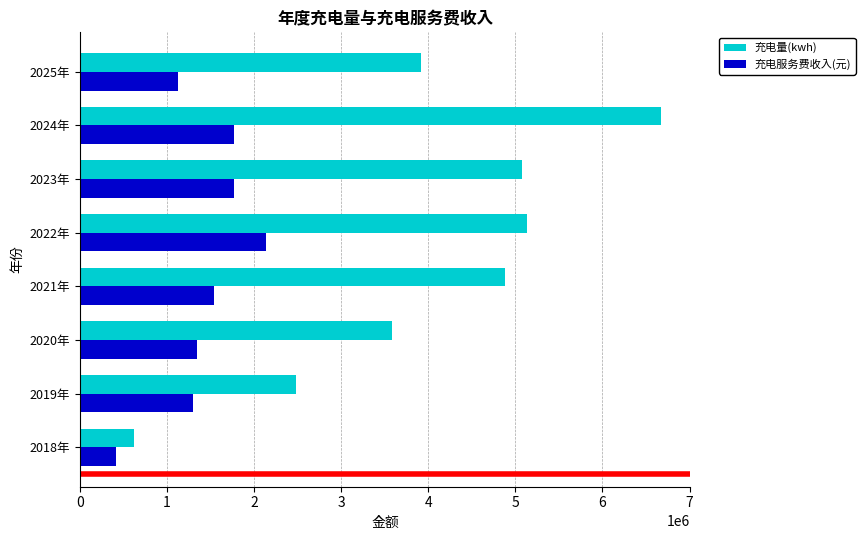

Count the number of categories in the chart.

8